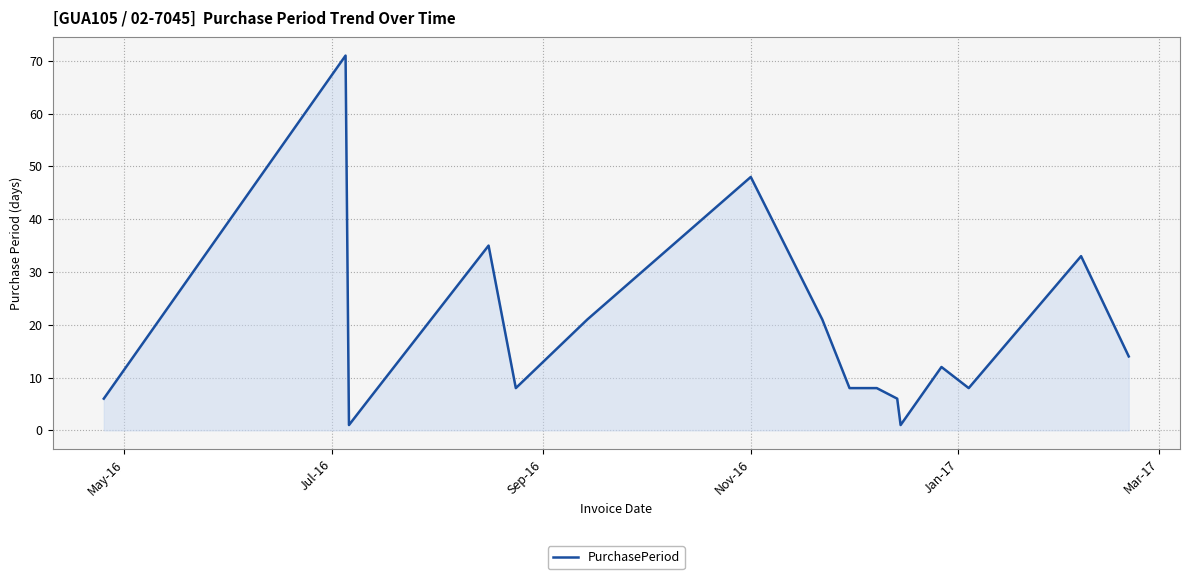

What is the maximum value shown in the chart?

71